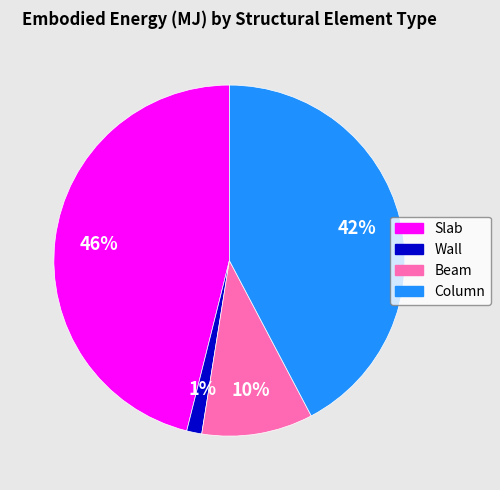

To the nearest percent, what portion does Beam represent?

10%